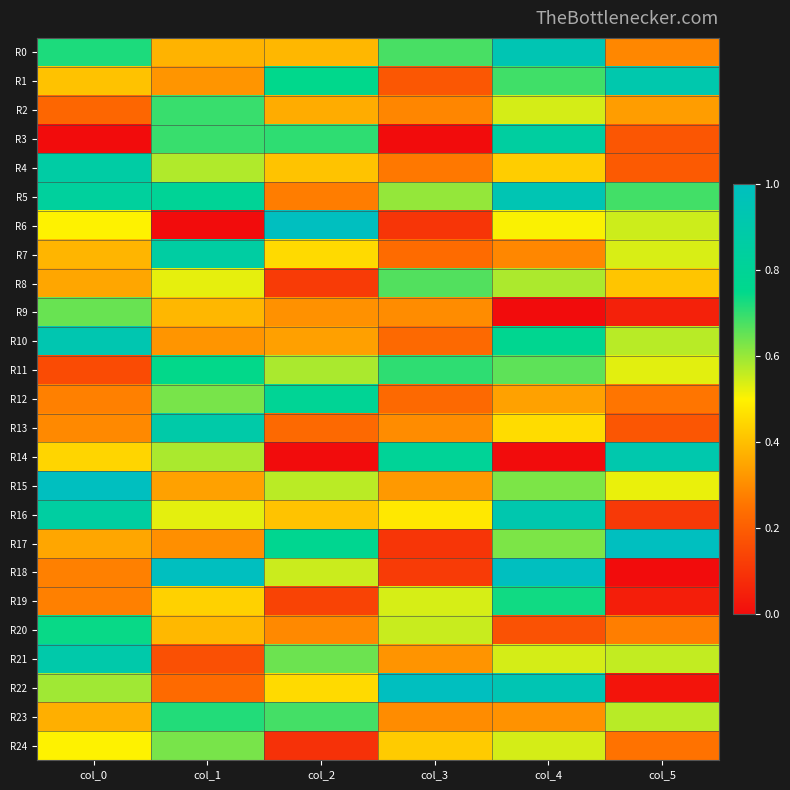

Reading left to right, what are all the values shown in this chart?

R0: col_0=0.7	col_1=0.4	col_2=0.4	col_3=0.7	col_4=0.9	col_5=0.3
R1: col_0=0.4	col_1=0.3	col_2=0.8	col_3=0.2	col_4=0.7	col_5=0.9
R2: col_0=0.2	col_1=0.7	col_2=0.4	col_3=0.3	col_4=0.5	col_5=0.3
R3: col_0=0.0	col_1=0.7	col_2=0.7	col_3=0.0	col_4=0.8	col_5=0.2
R4: col_0=0.9	col_1=0.6	col_2=0.4	col_3=0.3	col_4=0.4	col_5=0.2
R5: col_0=0.8	col_1=0.8	col_2=0.3	col_3=0.6	col_4=0.9	col_5=0.7
R6: col_0=0.5	col_1=0.0	col_2=1.0	col_3=0.1	col_4=0.5	col_5=0.6
R7: col_0=0.4	col_1=0.9	col_2=0.5	col_3=0.2	col_4=0.3	col_5=0.5
R8: col_0=0.4	col_1=0.5	col_2=0.1	col_3=0.7	col_4=0.6	col_5=0.4
R9: col_0=0.6	col_1=0.4	col_2=0.3	col_3=0.3	col_4=0.0	col_5=0.1
R10: col_0=0.9	col_1=0.3	col_2=0.3	col_3=0.2	col_4=0.8	col_5=0.6
R11: col_0=0.2	col_1=0.7	col_2=0.6	col_3=0.7	col_4=0.7	col_5=0.5
R12: col_0=0.3	col_1=0.6	col_2=0.8	col_3=0.2	col_4=0.3	col_5=0.3
R13: col_0=0.3	col_1=0.9	col_2=0.2	col_3=0.3	col_4=0.5	col_5=0.2
R14: col_0=0.4	col_1=0.6	col_2=0.0	col_3=0.8	col_4=0.0	col_5=0.9
R15: col_0=1.0	col_1=0.3	col_2=0.6	col_3=0.3	col_4=0.6	col_5=0.5
R16: col_0=0.9	col_1=0.5	col_2=0.4	col_3=0.5	col_4=0.9	col_5=0.1
R17: col_0=0.4	col_1=0.3	col_2=0.8	col_3=0.1	col_4=0.6	col_5=1.0
R18: col_0=0.3	col_1=1.0	col_2=0.6	col_3=0.1	col_4=1.0	col_5=0.0
R19: col_0=0.3	col_1=0.4	col_2=0.1	col_3=0.5	col_4=0.7	col_5=0.0
R20: col_0=0.7	col_1=0.4	col_2=0.3	col_3=0.6	col_4=0.2	col_5=0.3
R21: col_0=0.9	col_1=0.2	col_2=0.6	col_3=0.3	col_4=0.5	col_5=0.6
R22: col_0=0.6	col_1=0.2	col_2=0.5	col_3=1.0	col_4=0.9	col_5=0.0
R23: col_0=0.4	col_1=0.7	col_2=0.7	col_3=0.3	col_4=0.3	col_5=0.6
R24: col_0=0.5	col_1=0.6	col_2=0.1	col_3=0.4	col_4=0.5	col_5=0.3